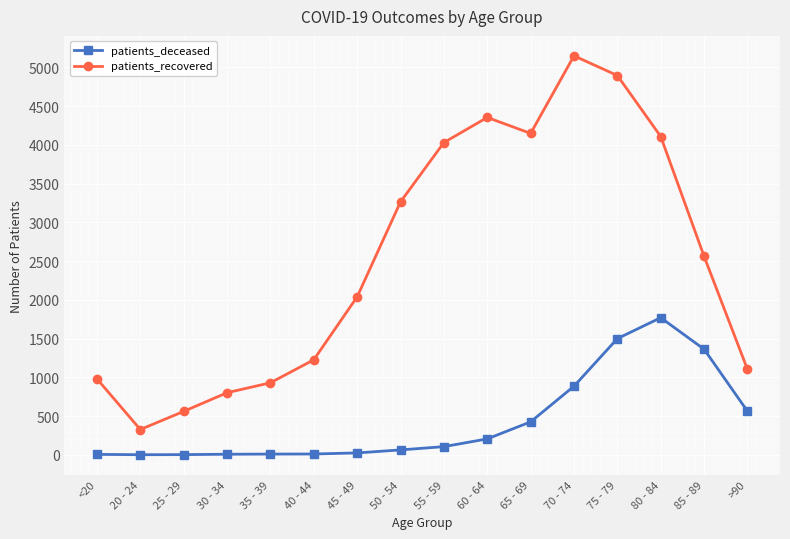

What is the value of the patients_recovered point at the 15th from the left?

2560